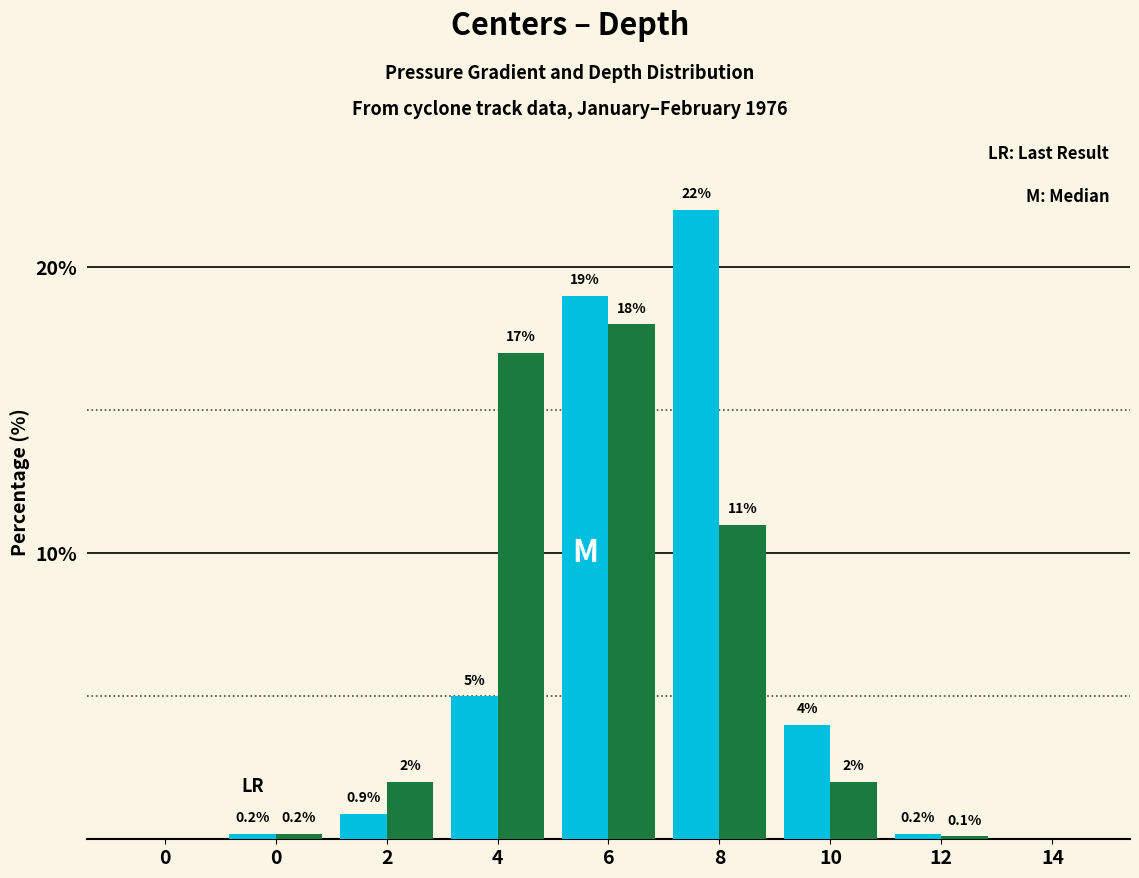

What is the greatest value displayed?

22.0